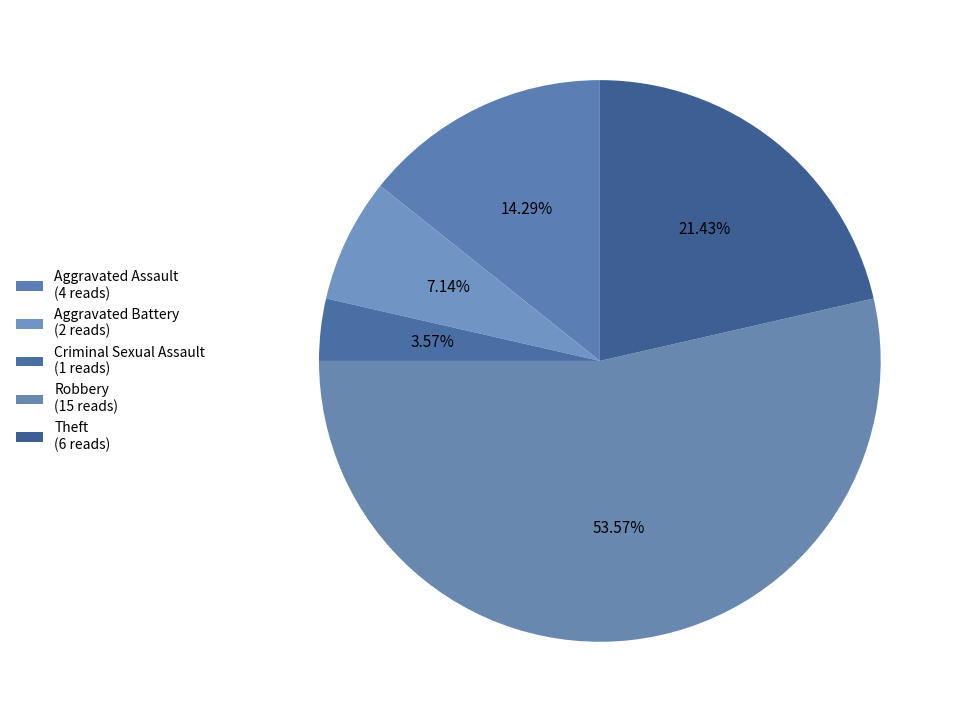

How many slices are in this pie chart?

5